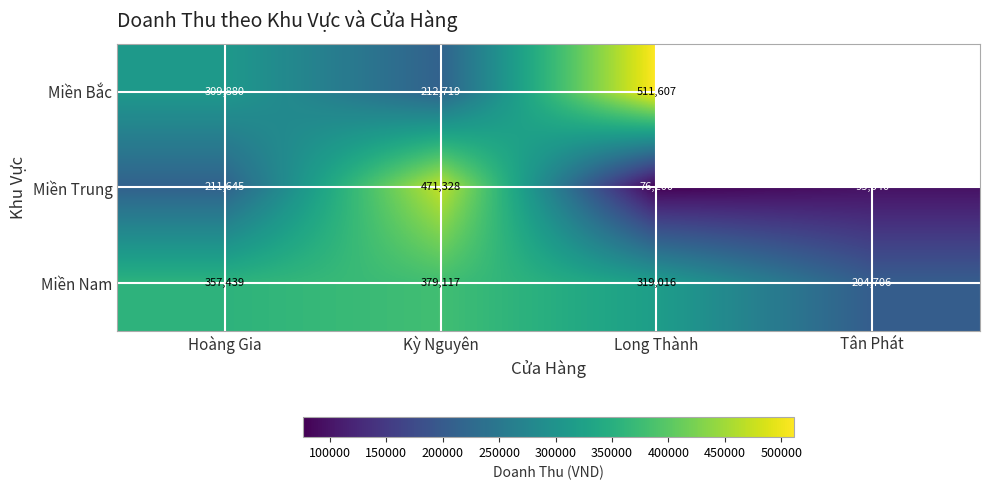

What is the total value across all series at Kỳ Nguyên?

1063164